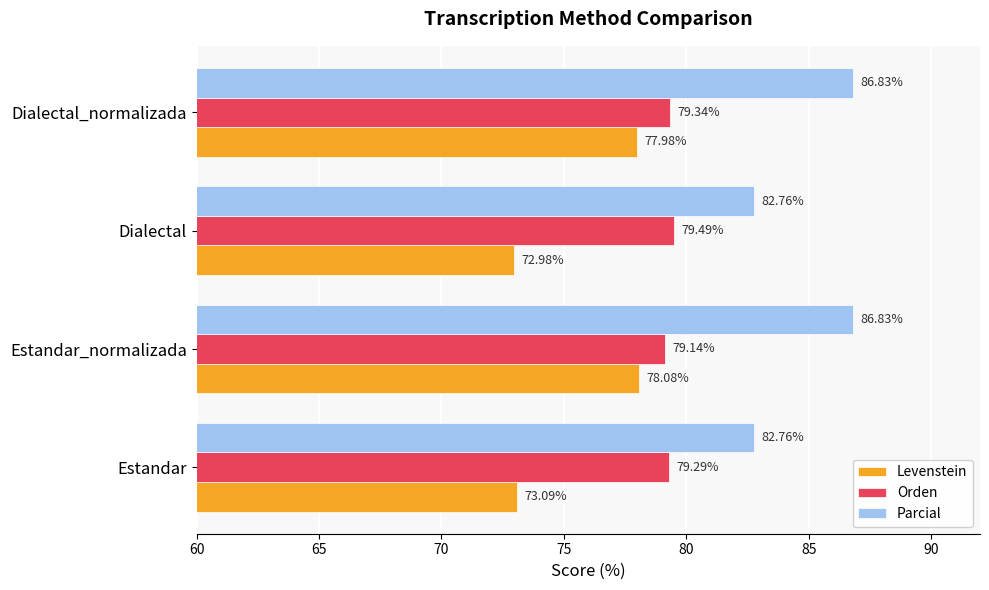

At which label does Orden reach its minimum?

Estandar_normalizada